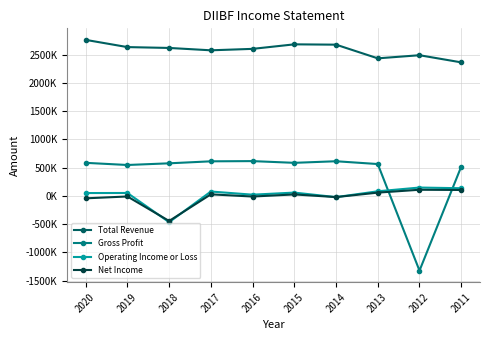

Where does the Operating Income or Loss series first go above 58200?

2017